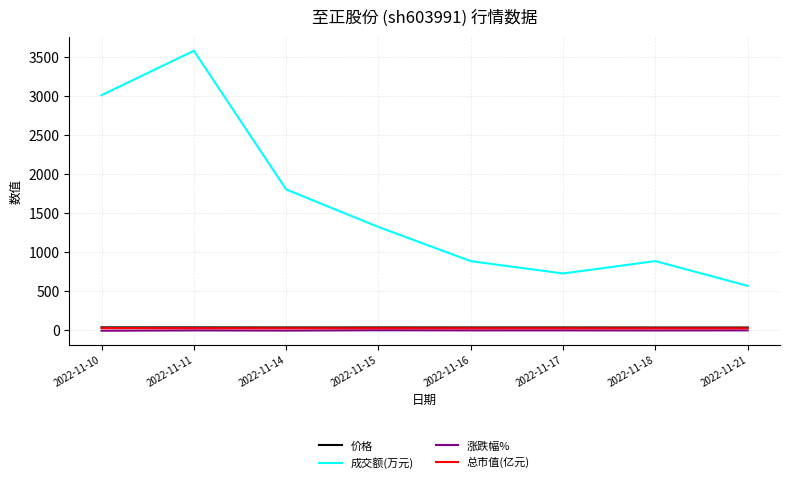

At how many categories does at least one series exceed 2290?

2